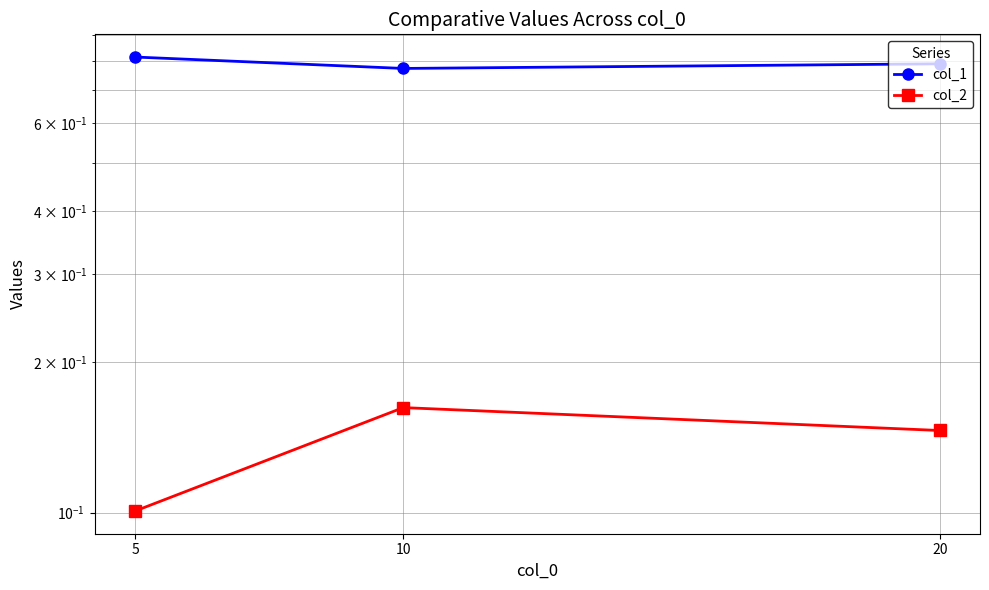

What is the sum of all col_1 values?

2.4